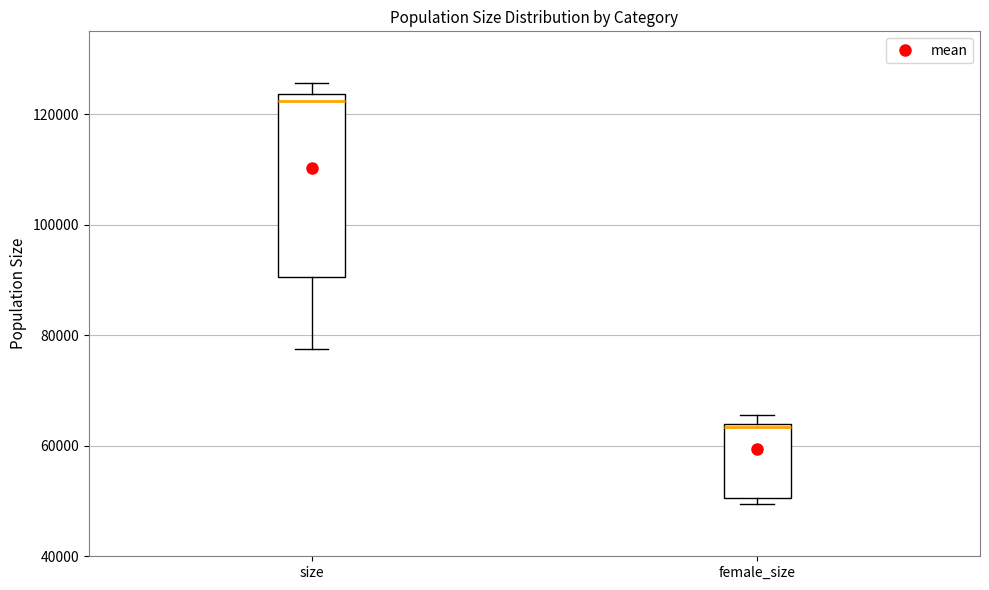

Where is the lower edge of the box for female_size on the y-axis? The values are not printed on the chart, so give them approximately, as read against the axis.

50000